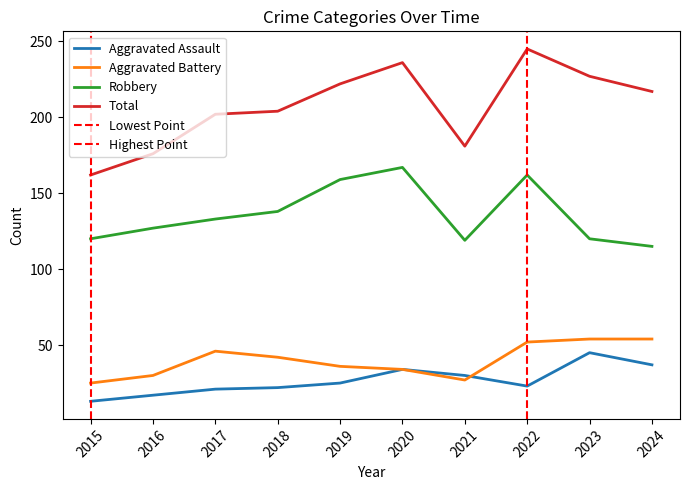

What is the sum of the Robbery values at 2019 and 2020?

326